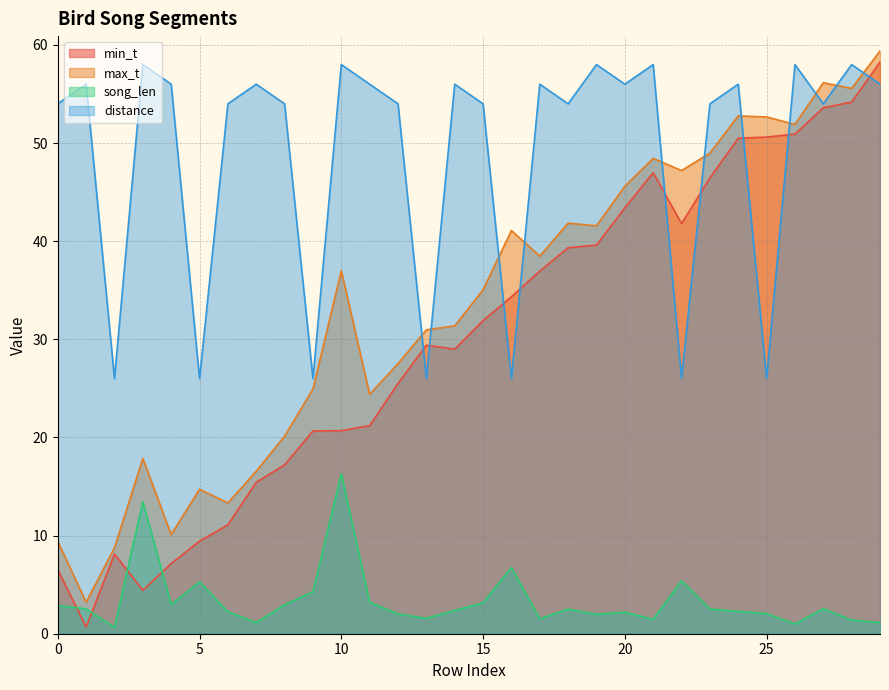

At how many categories does at least one series exceed 11?

30